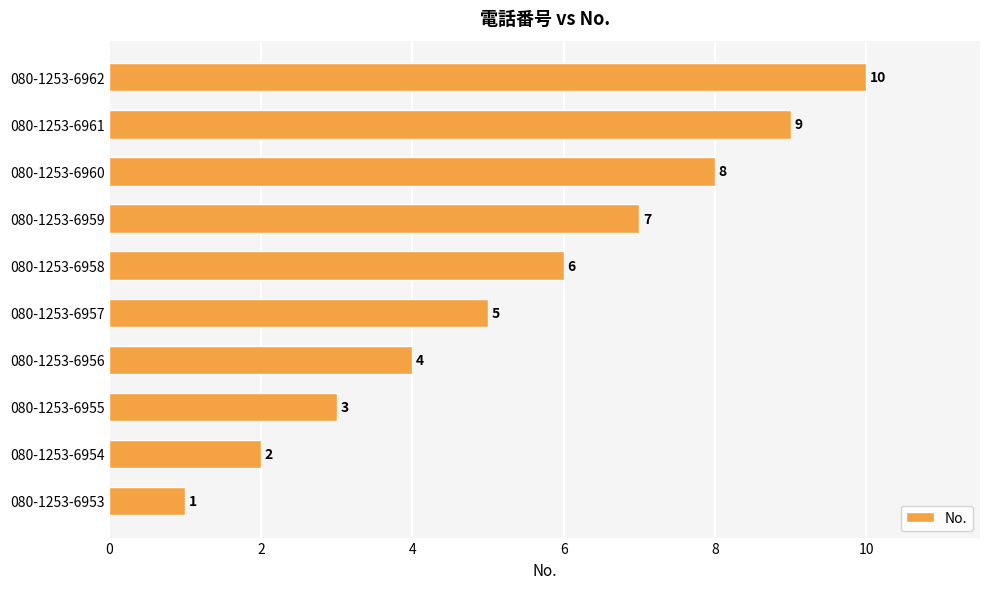

What is the change in value from 080-1253-6955 to 080-1253-6957?

+2